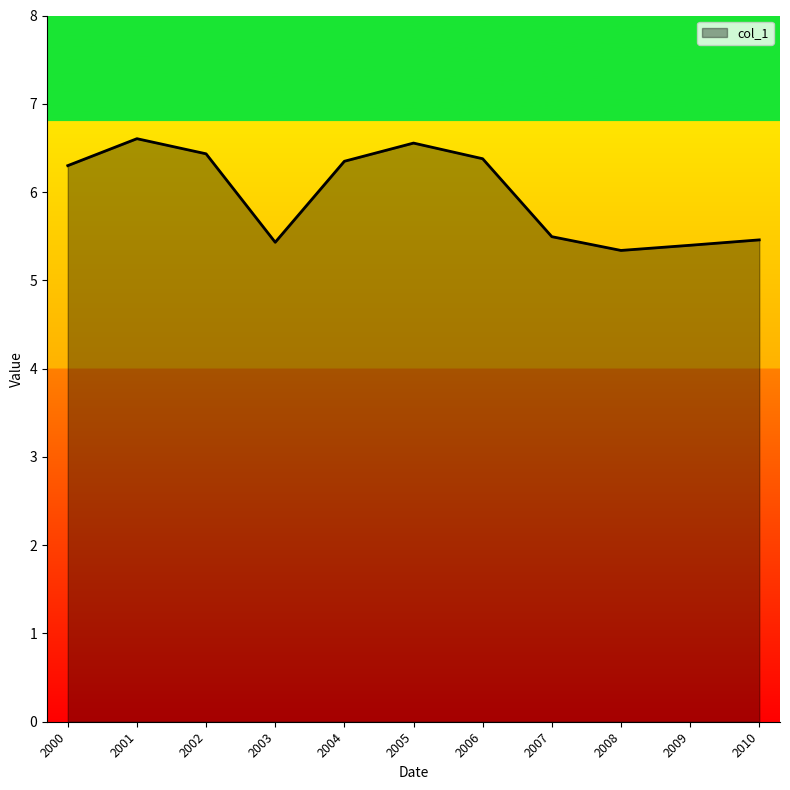

The chart shows a value of 5.3 at 2008. True or false?

True